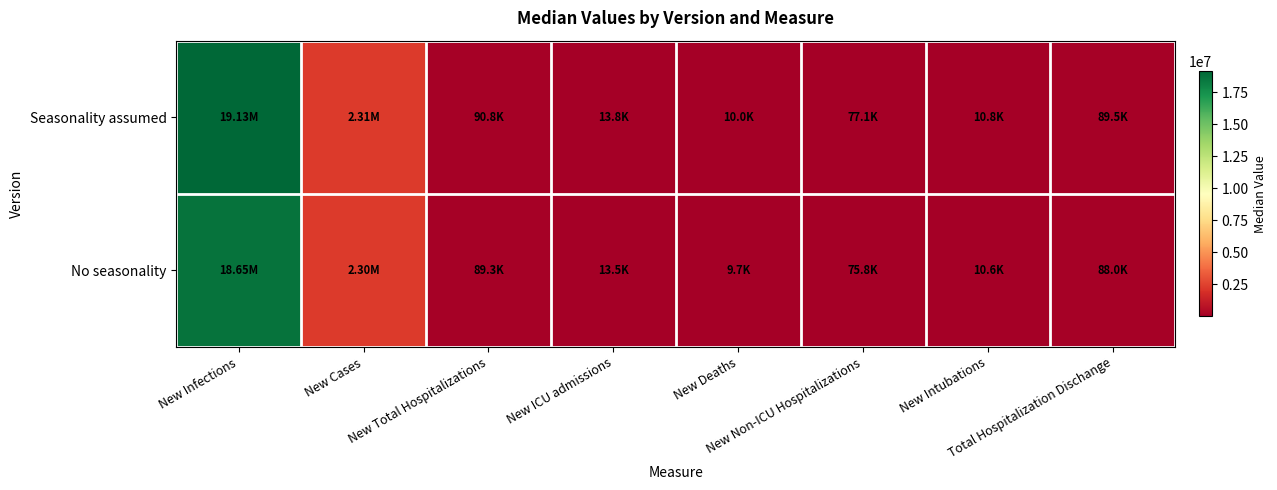

Reading left to right, extract all data points from this chart.

Seasonality assumed: New Infections=19125911	New Cases=2308509	New Total Hospitalizations=90811	New ICU admissions=13777	New Deaths=10011	New Non-ICU Hospitalizations=77100	New Intubations=10774	Total Hospitalization Dischange=89529
No seasonality: New Infections=18649367	New Cases=2297629	New Total Hospitalizations=89328	New ICU admissions=13455	New Deaths=9745	New Non-ICU Hospitalizations=75778	New Intubations=10608	Total Hospitalization Dischange=87951